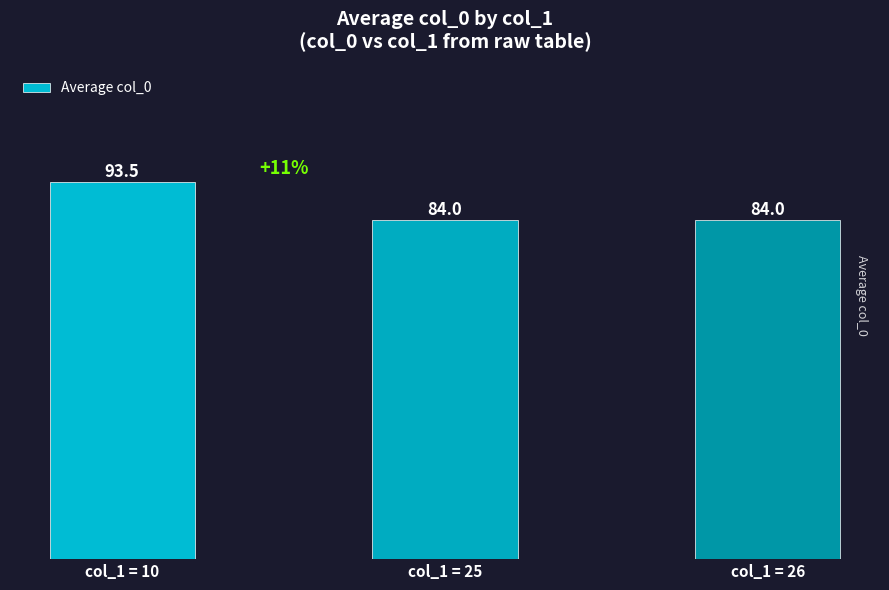

Approximately how many times larger is the value at col_1 = 25 compared to col_1 = 26?

1.0